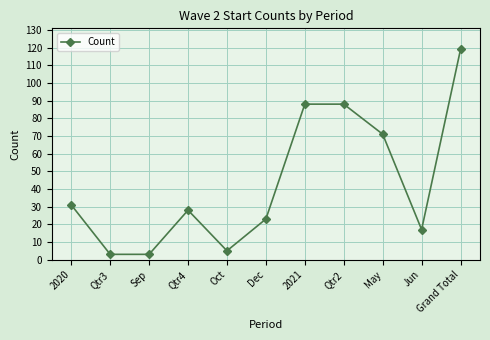

What is the greatest value displayed?

119